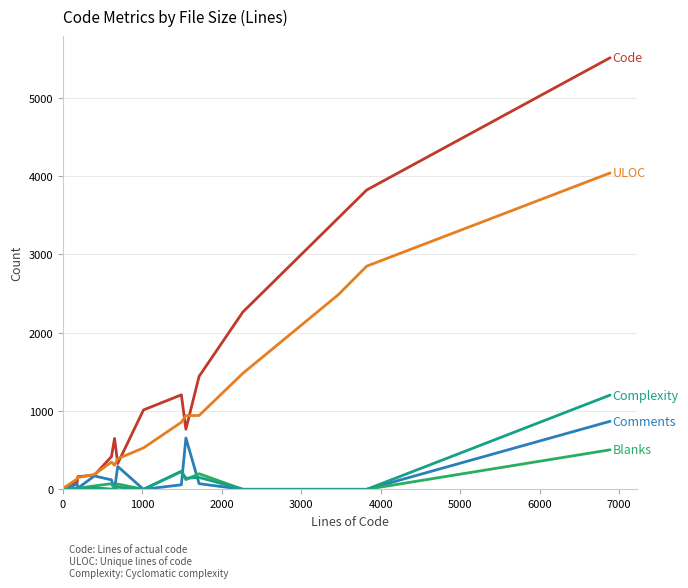

What is the maximum value shown in the chart?

5513